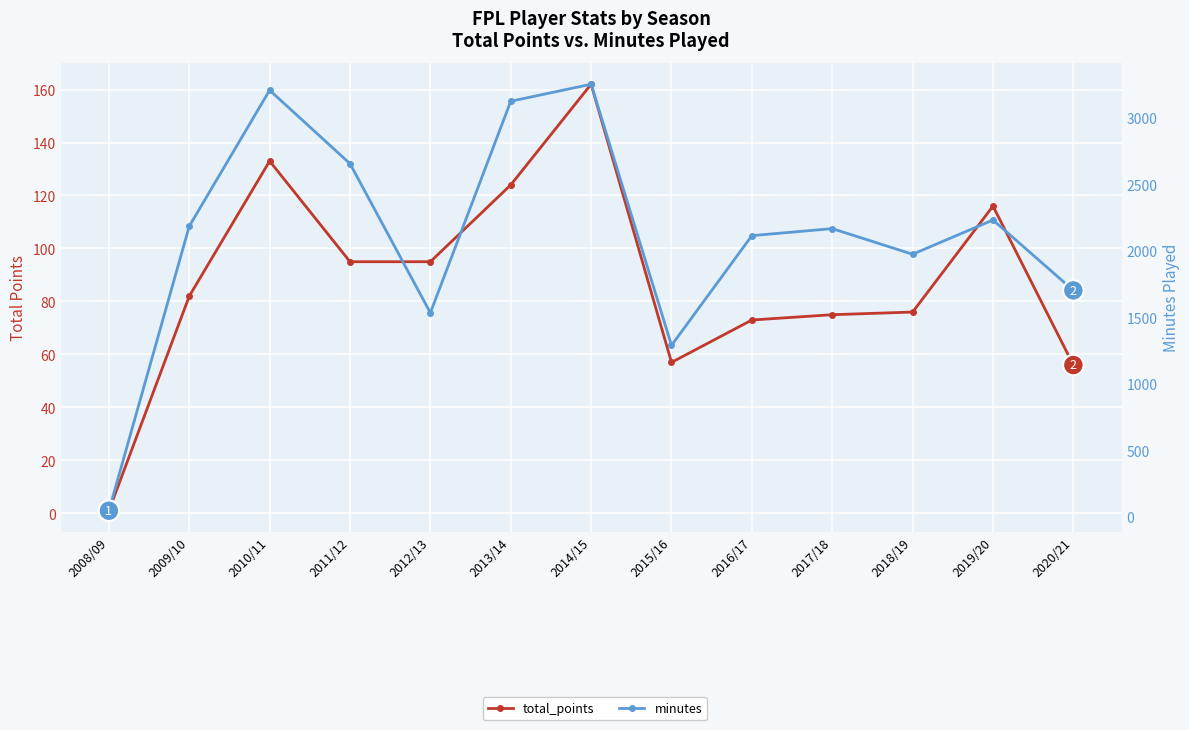

The value of total_points at 2014/15 is 162. True or false?

True